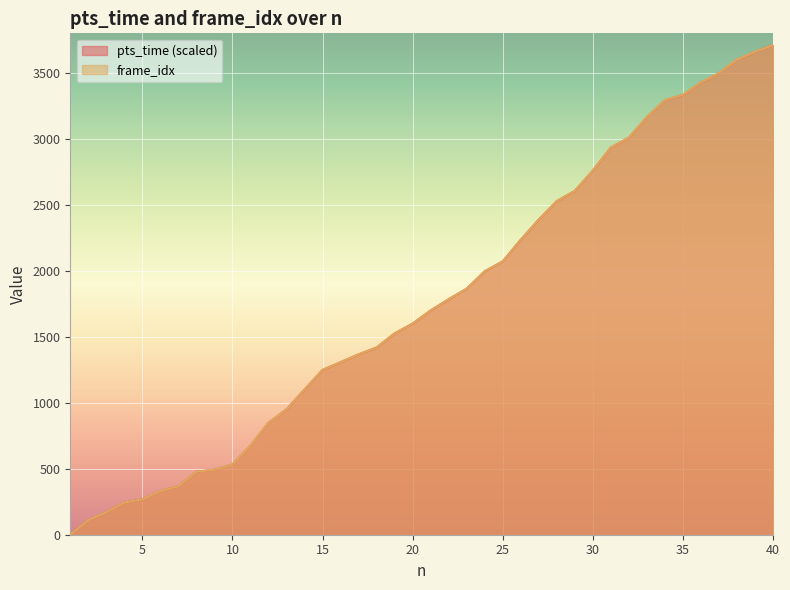

At which label does frame_idx reach its minimum?

1